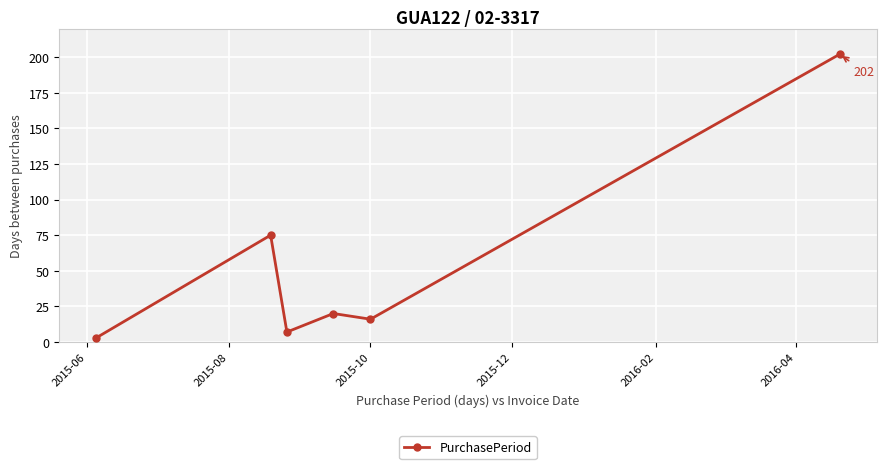

True or false: there are more than 0 points higher than both neighbors.

True